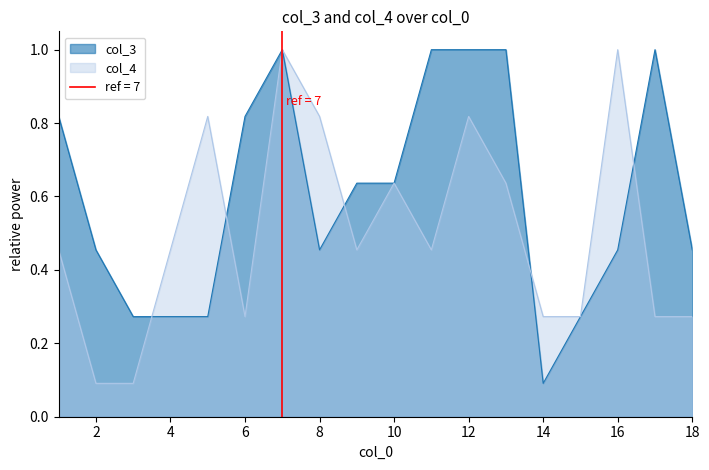

Between 2 and 9, which series saw the biggest shift?

col_4